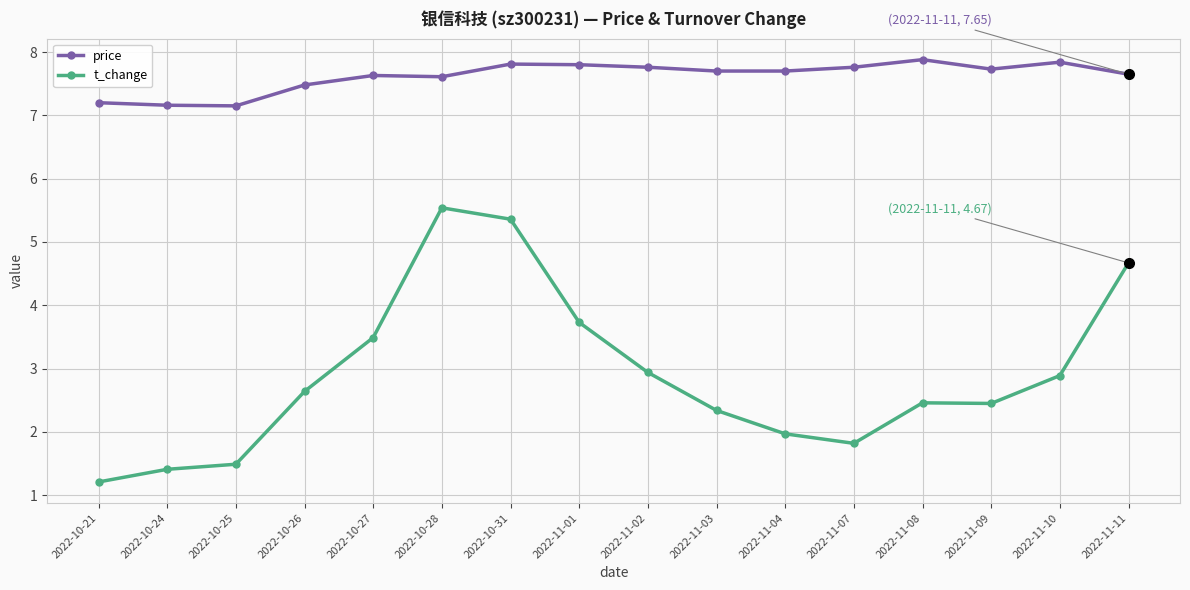

What is the total value across all series at 2022-11-10?

10.7